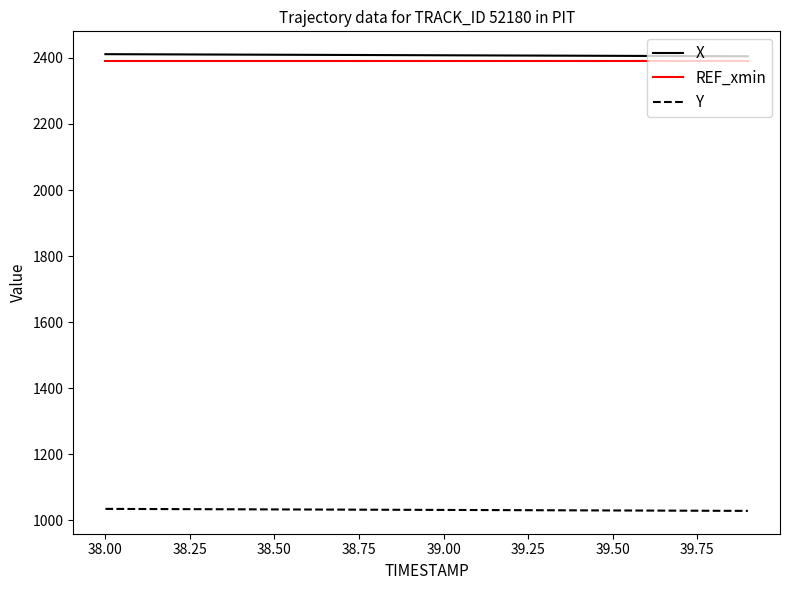

What is the smallest value displayed?

1028.3